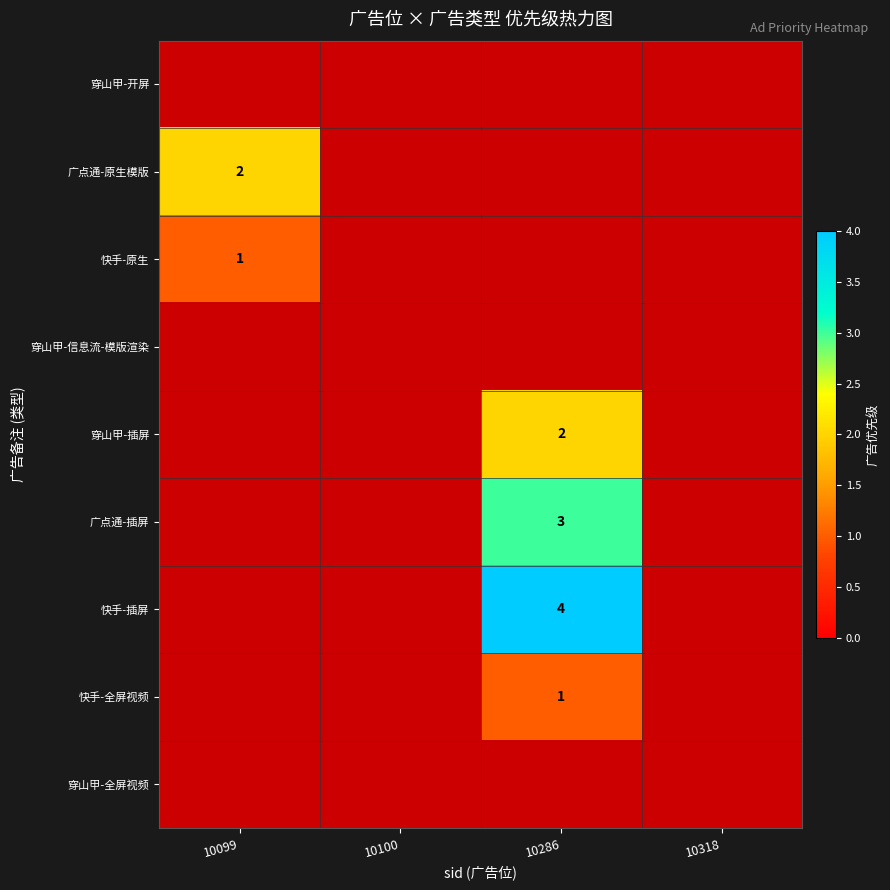

True or false: 快手-全屏视频 has a value of 2 at 10286.

False